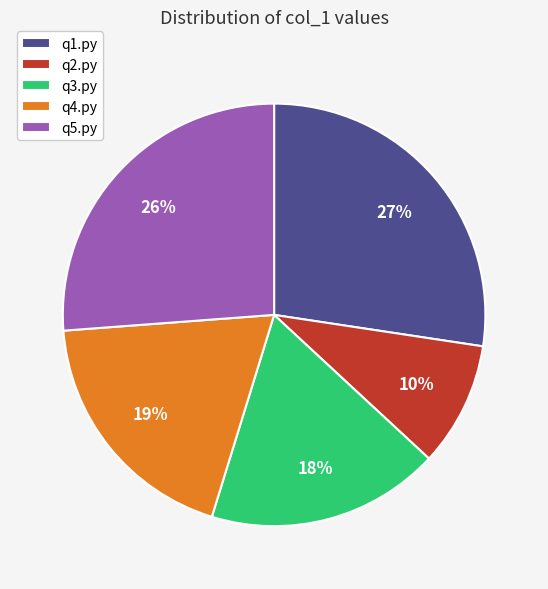

What percentage is the q4.py slice, to the nearest percent?

19%